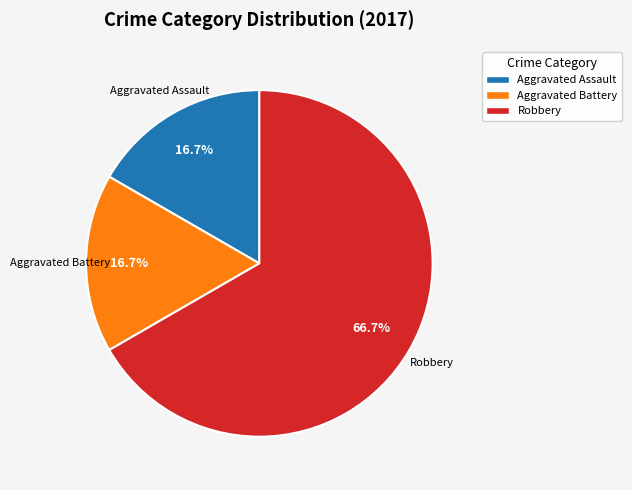

Is there any slice that represents more than half of the pie?

Yes